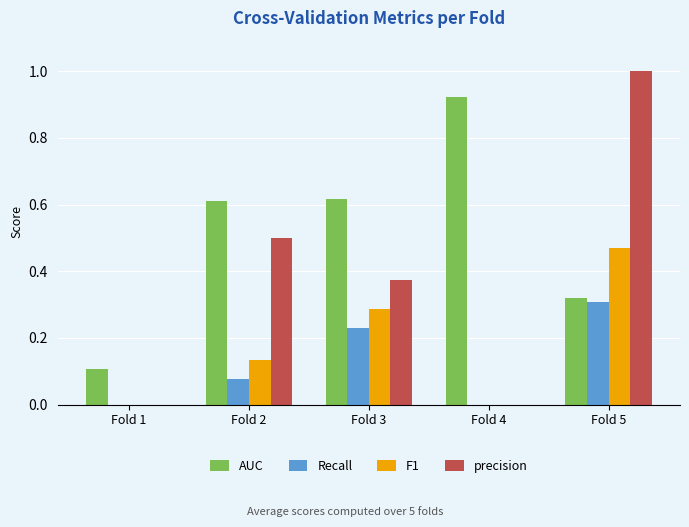

At which label does F1 reach its peak?

Fold 5